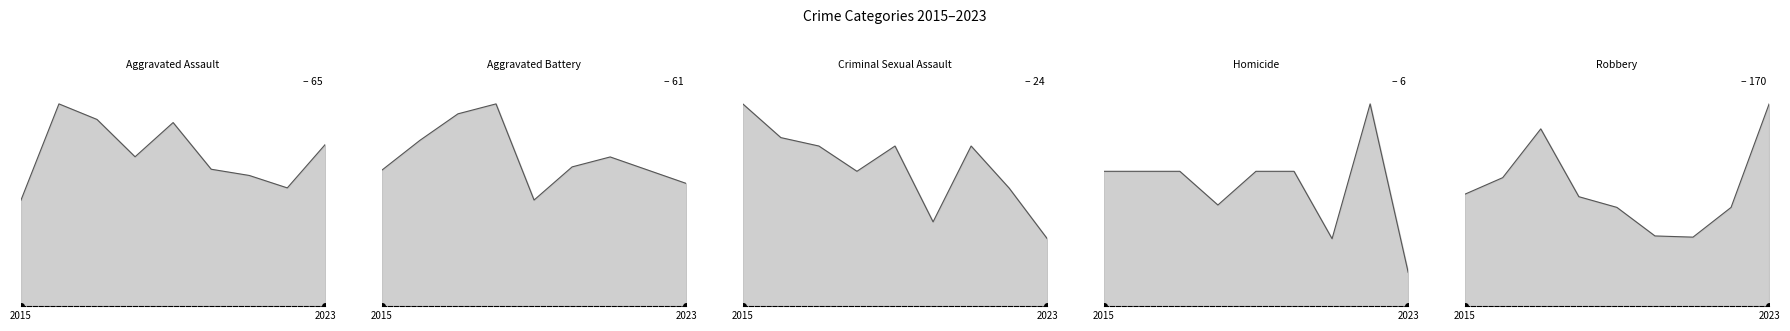

At which category is the sum across all series the highest?

2017